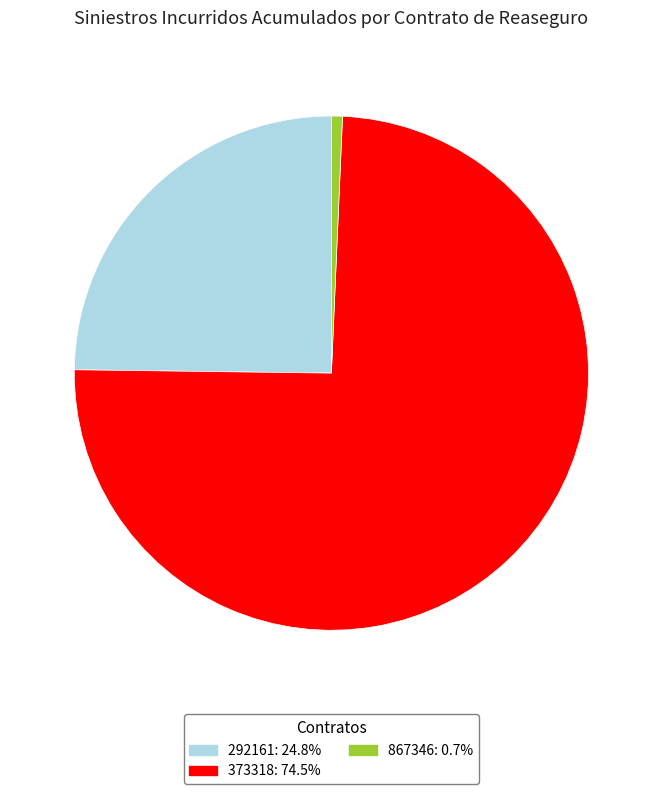

What is the ratio of the value at 292161 to the value at 867346?

35.9